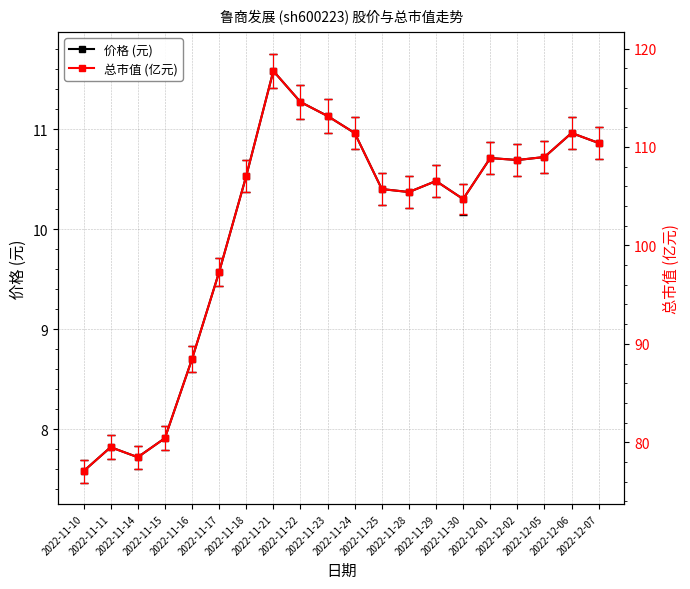

Rank the series by their average value, from highest to lowest.

总市值 (亿元), 价格 (元)